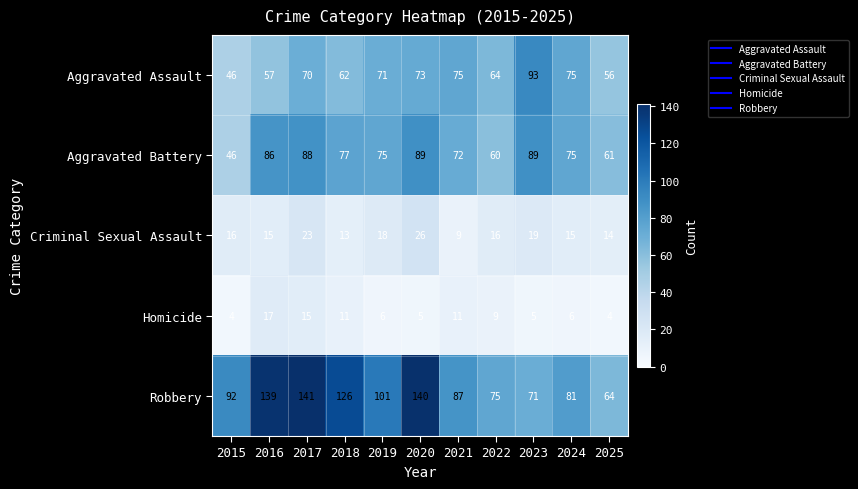

Where does the Homicide series first go above 6?

2016